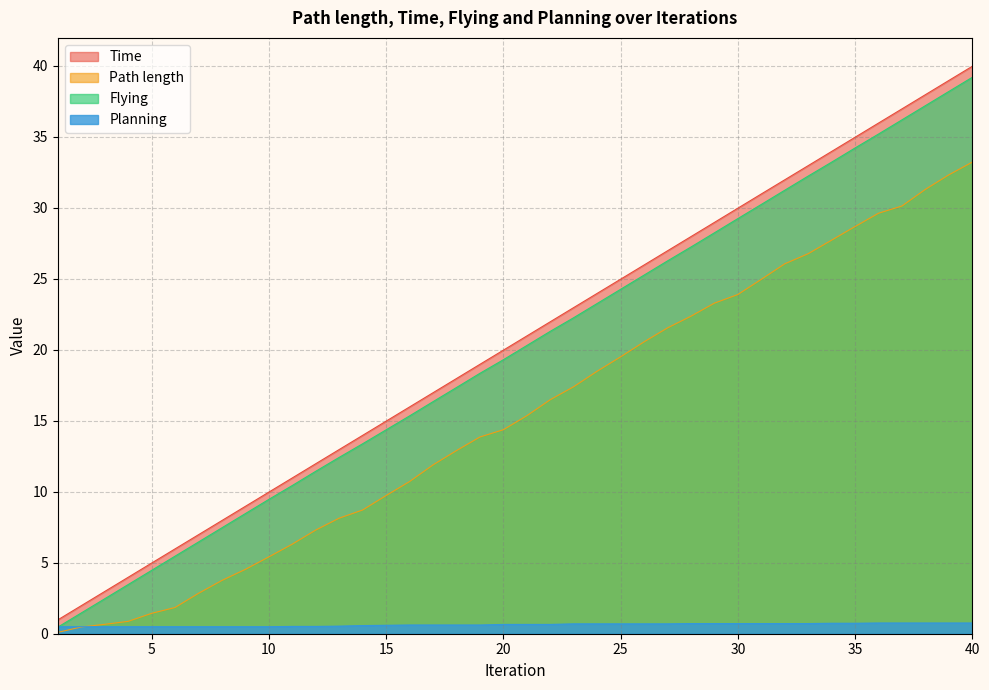

Reading right to left, transcribe all the data shown in this chart.

Path length: 33.2	32.3	31.3	30.1	29.6	28.7	27.7	26.8	26.1	25.0	23.9	23.3	22.4	21.5	20.6	19.5	18.5	17.4	16.5	15.4	14.4	13.9	12.9	11.9	10.7	9.7	8.7	8.1	7.3	6.3	5.4	4.5	3.8	2.8	1.8	1.4	0.9	0.7	0.5	0.1
Time: 40.0	39.0	38.0	37.0	36.0	35.0	34.0	33.0	32.0	31.0	30.0	29.0	28.0	27.0	26.0	25.0	24.0	23.0	22.0	21.0	20.0	19.0	18.0	17.0	16.0	15.0	14.0	13.0	12.0	11.0	10.0	9.0	8.0	7.0	6.0	5.0	4.0	3.0	2.0	1.0
Flying: 39.2	38.2	37.2	36.2	35.2	34.2	33.2	32.2	31.2	30.2	29.2	28.2	27.2	26.3	25.3	24.3	23.3	22.3	21.3	20.3	19.3	18.3	17.3	16.3	15.3	14.4	13.4	12.4	11.4	10.4	9.5	8.5	7.5	6.5	5.5	4.5	3.5	2.5	1.5	0.5
Planning: 0.8	0.8	0.8	0.8	0.8	0.7	0.7	0.7	0.7	0.7	0.7	0.7	0.7	0.7	0.7	0.7	0.7	0.7	0.7	0.7	0.7	0.6	0.6	0.6	0.6	0.6	0.6	0.5	0.5	0.5	0.5	0.5	0.5	0.5	0.5	0.5	0.5	0.5	0.5	0.5